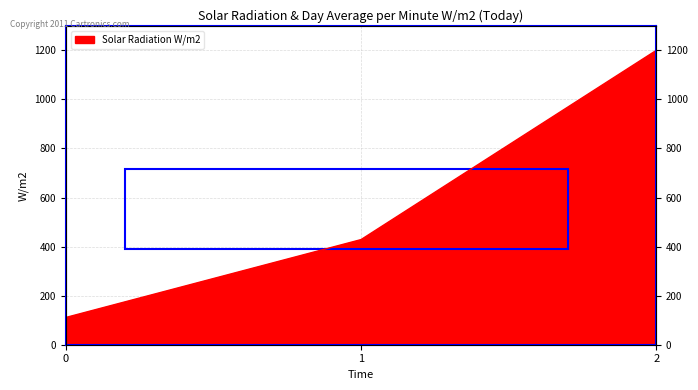

Where is the data nearest to the value 655?

1